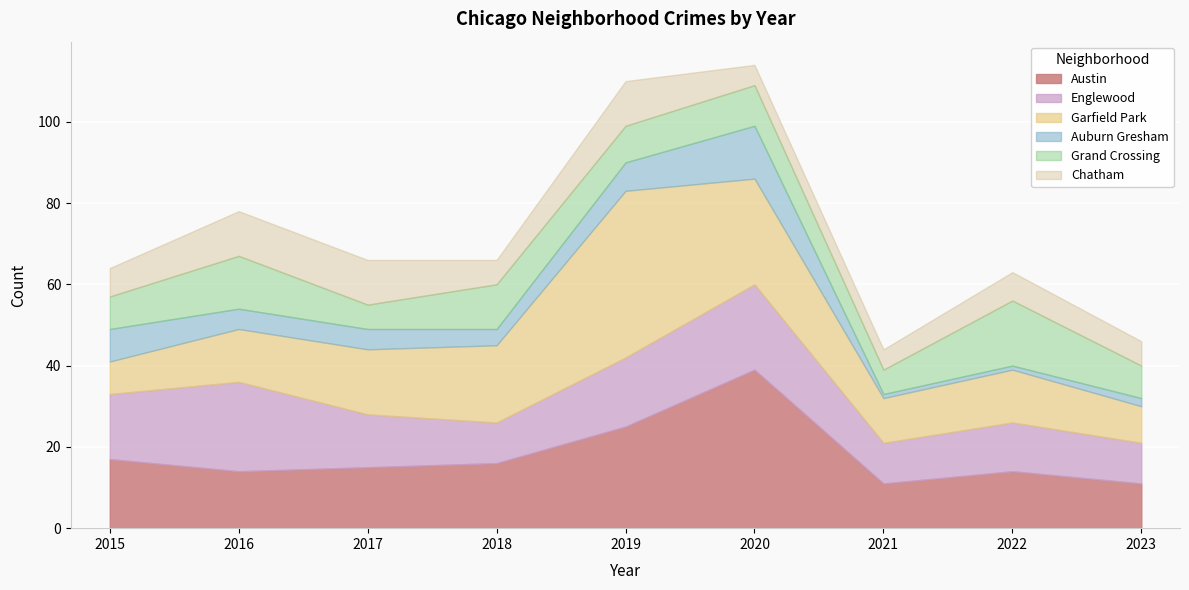

At which category does the chart reach its minimum across all series?

2021